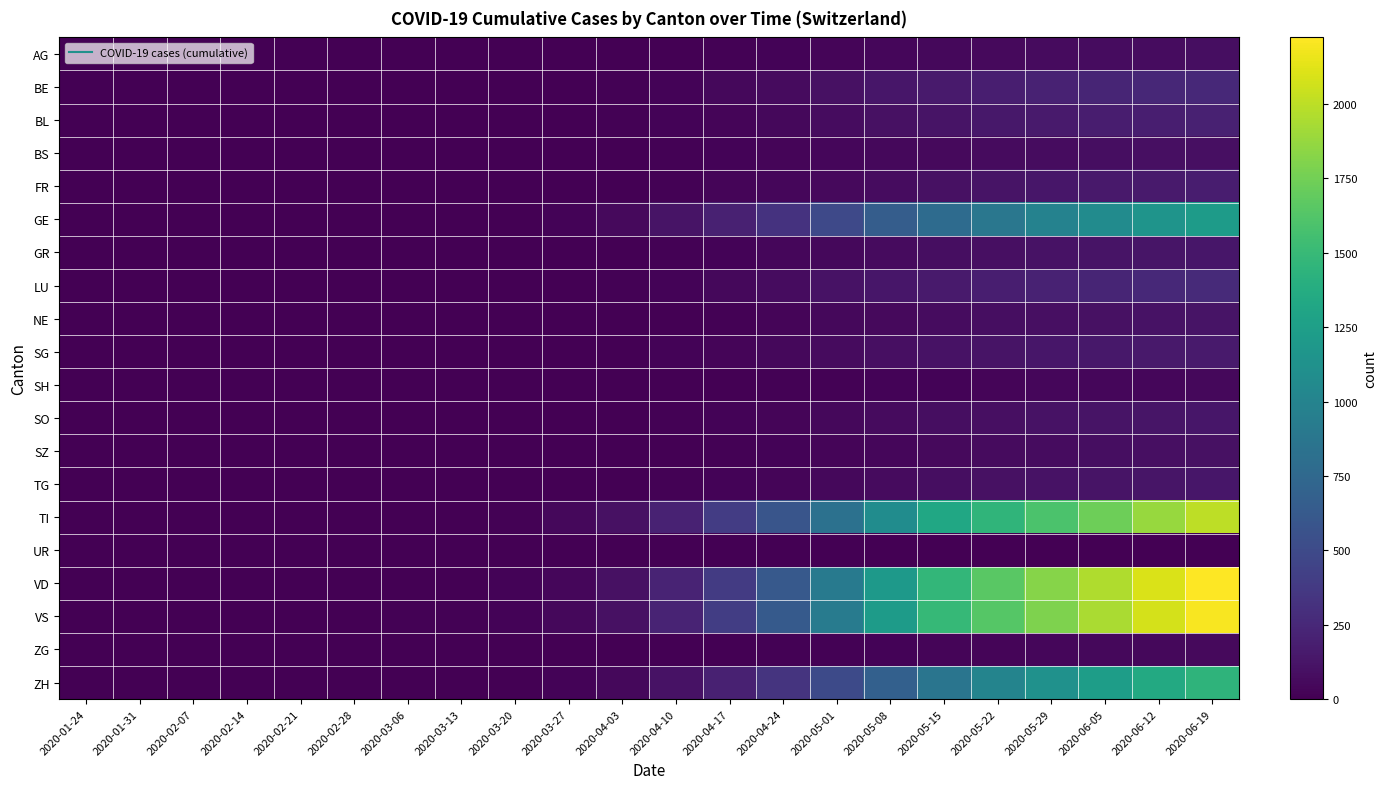

Which series has the widest spread of values?

VD